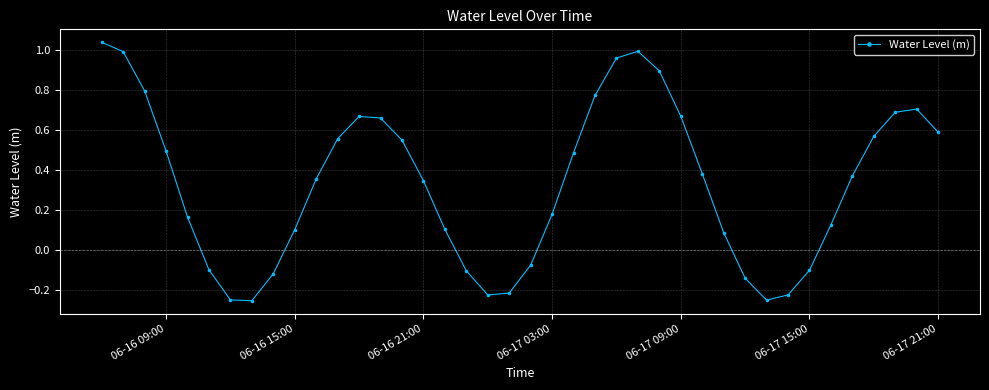

How many values are below zero?

12